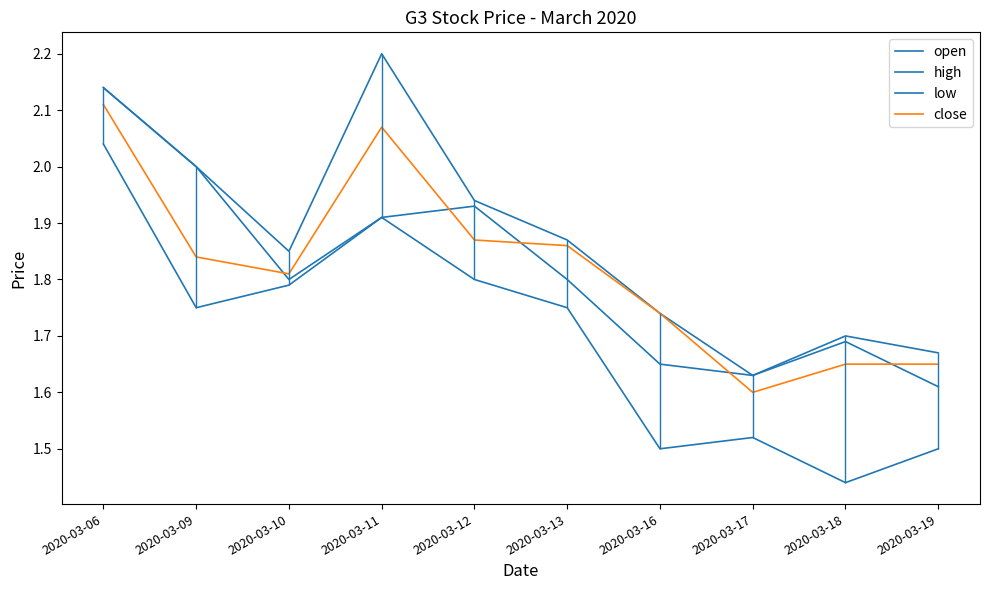

List the labels in order of close value, smallest first.

2020-03-17, 2020-03-18, 2020-03-19, 2020-03-16, 2020-03-10, 2020-03-09, 2020-03-13, 2020-03-12, 2020-03-11, 2020-03-06